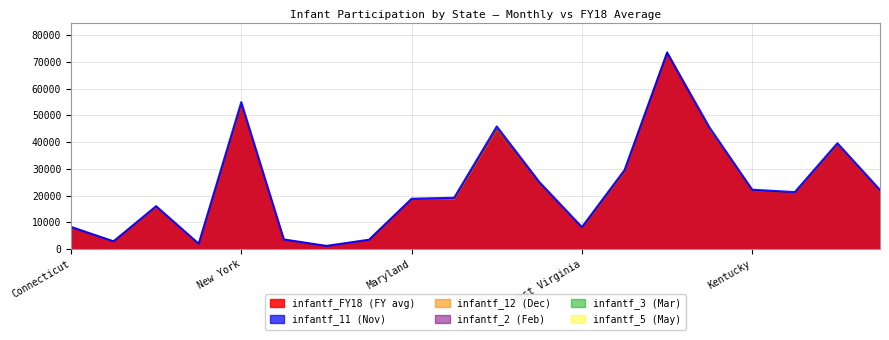

What is the difference between the values at 15 and 18?

5776